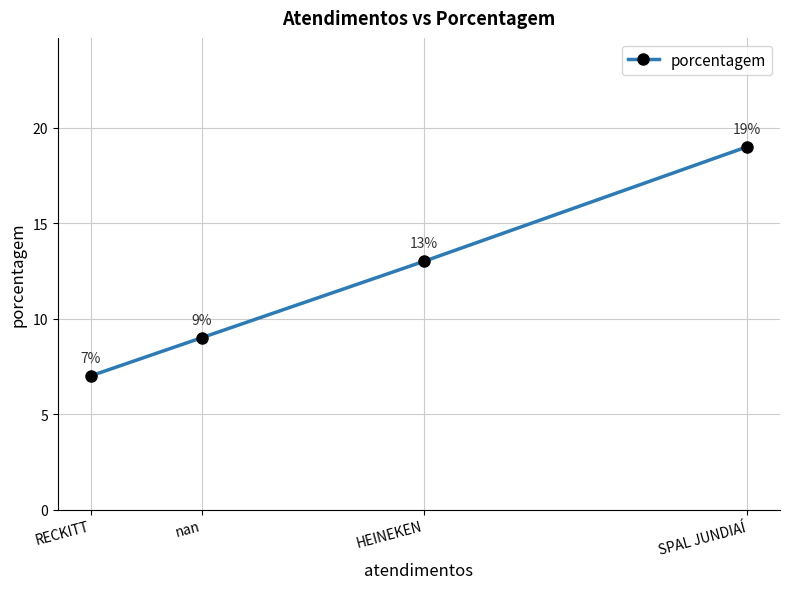

What is the difference between the maximum and minimum values?

12